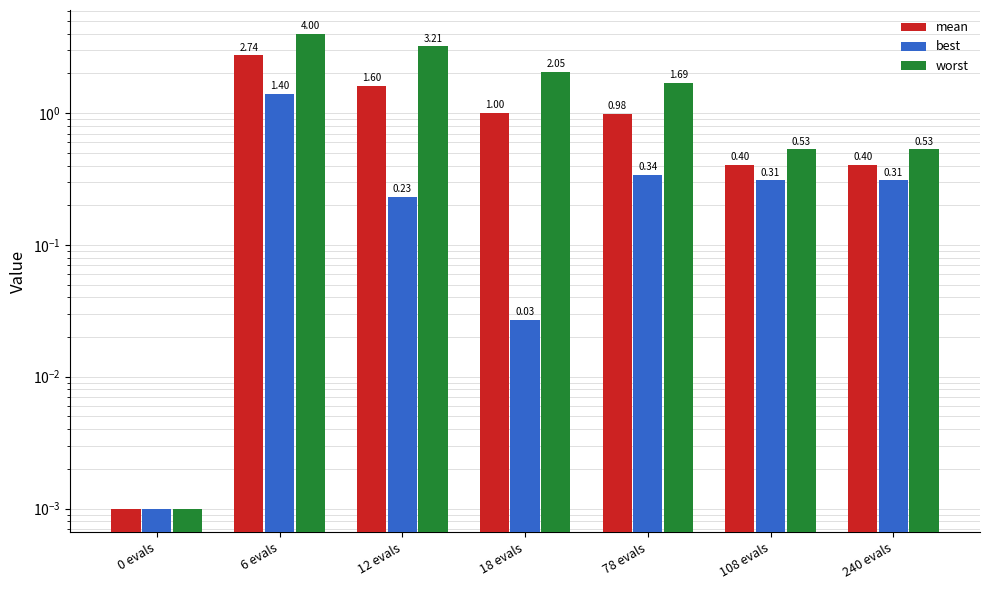

How many distinct data groups are displayed?

3